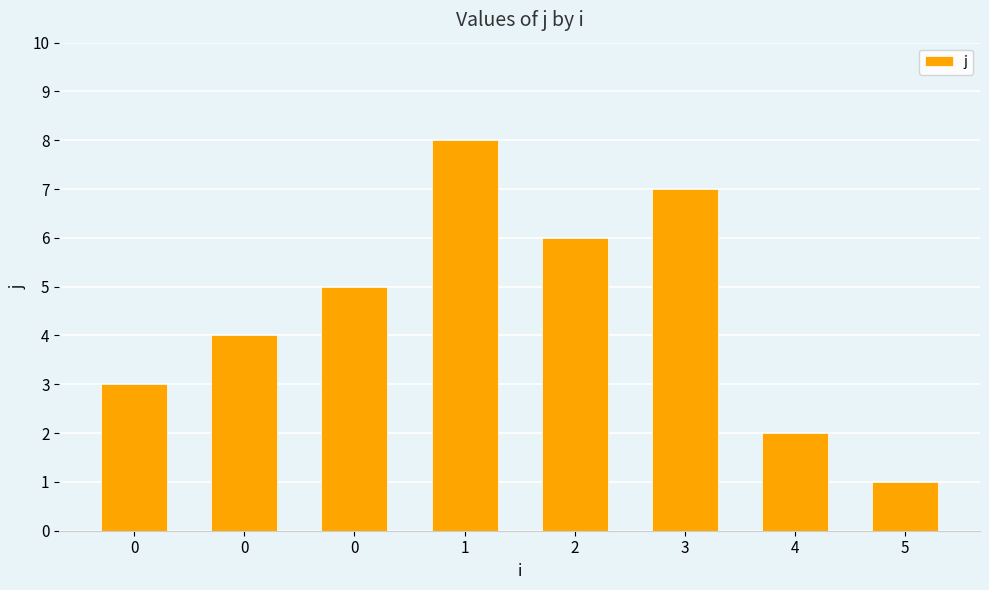

How many series are shown in this chart?

1